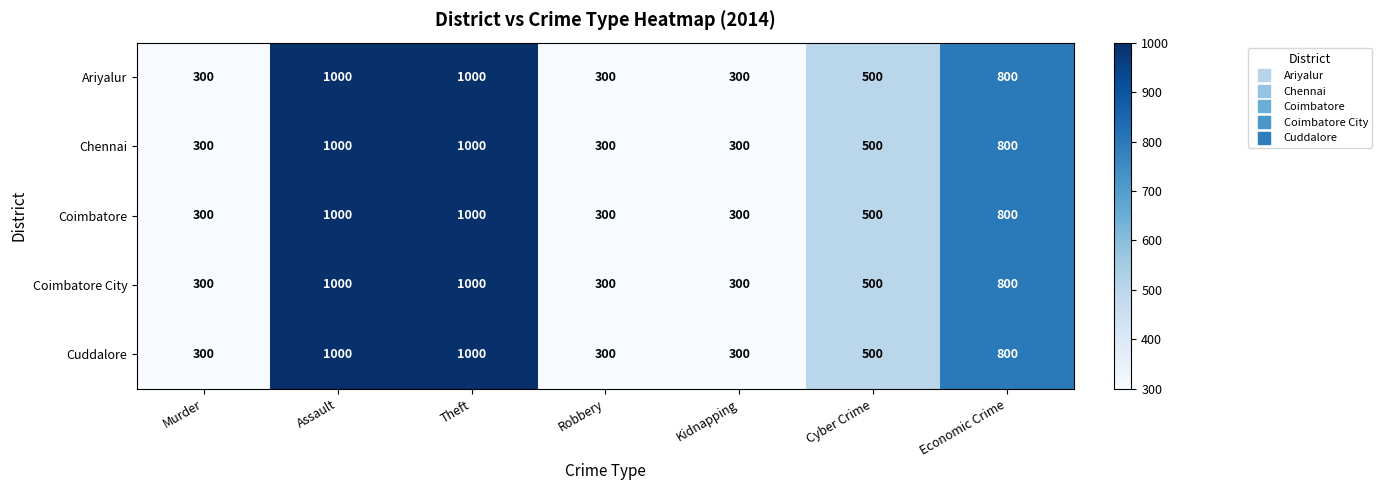

What is the total value across all series at Kidnapping?

1500